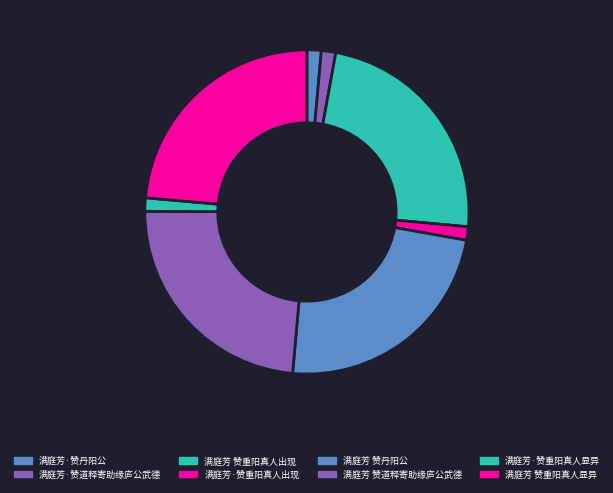

How many segments does this pie chart have?

8